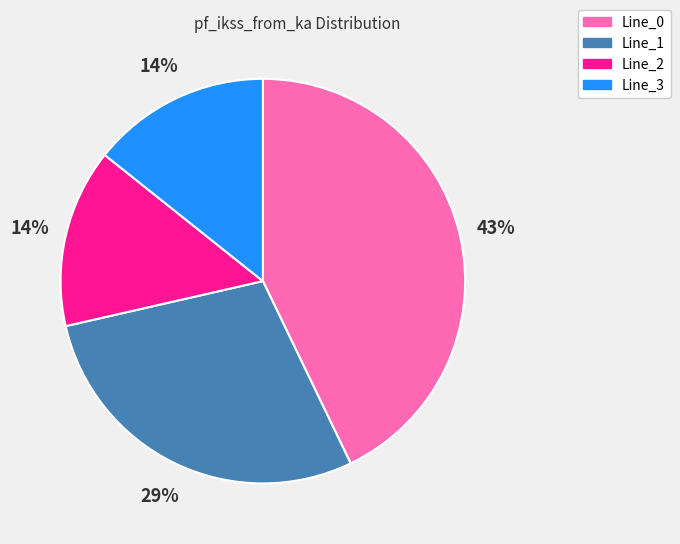

To the nearest percent, what is the average slice percentage?

25%